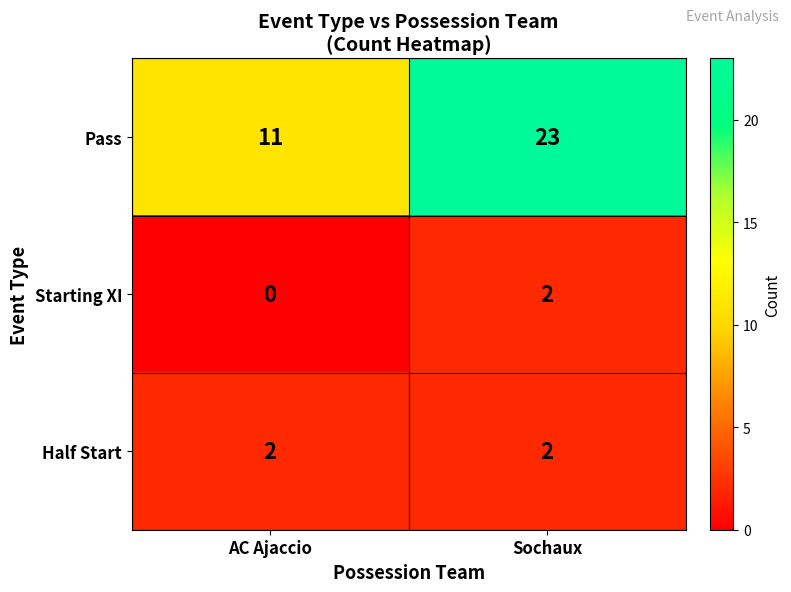

Where is Starting XI nearest to the value 1?

AC Ajaccio